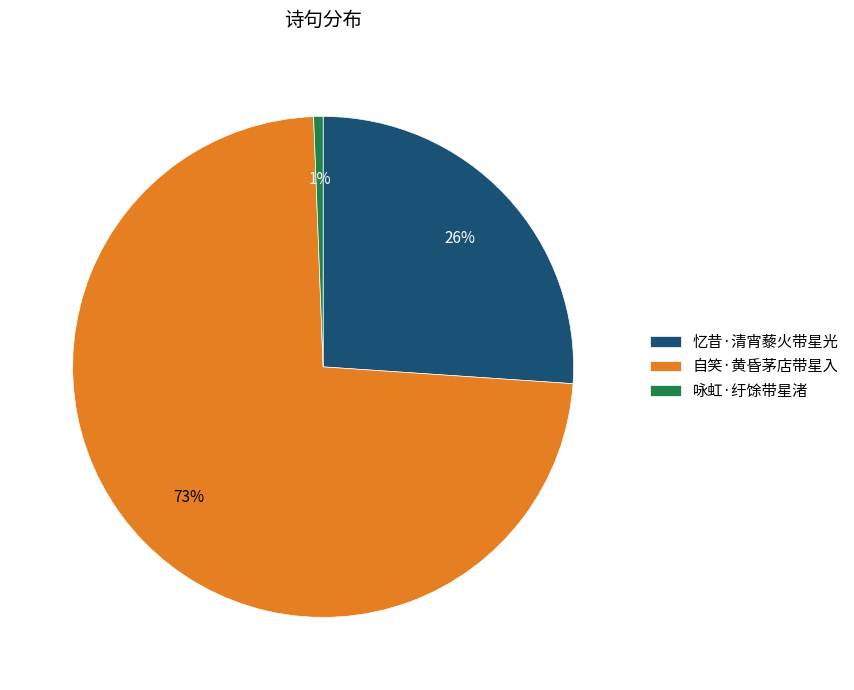

To the nearest percent, what is the difference between the 咏虹·纡馀带星渚 and 忆昔·清宵藜火带星光 slice percentages?

25%